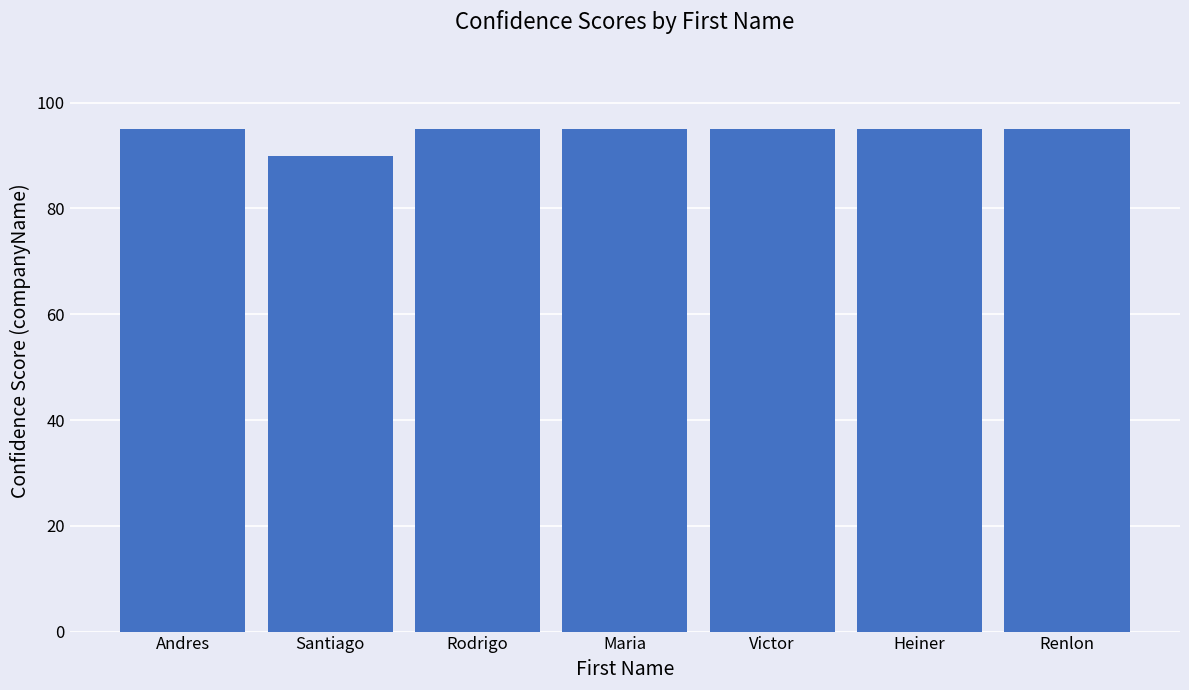

What is the difference between the maximum and minimum values?

5